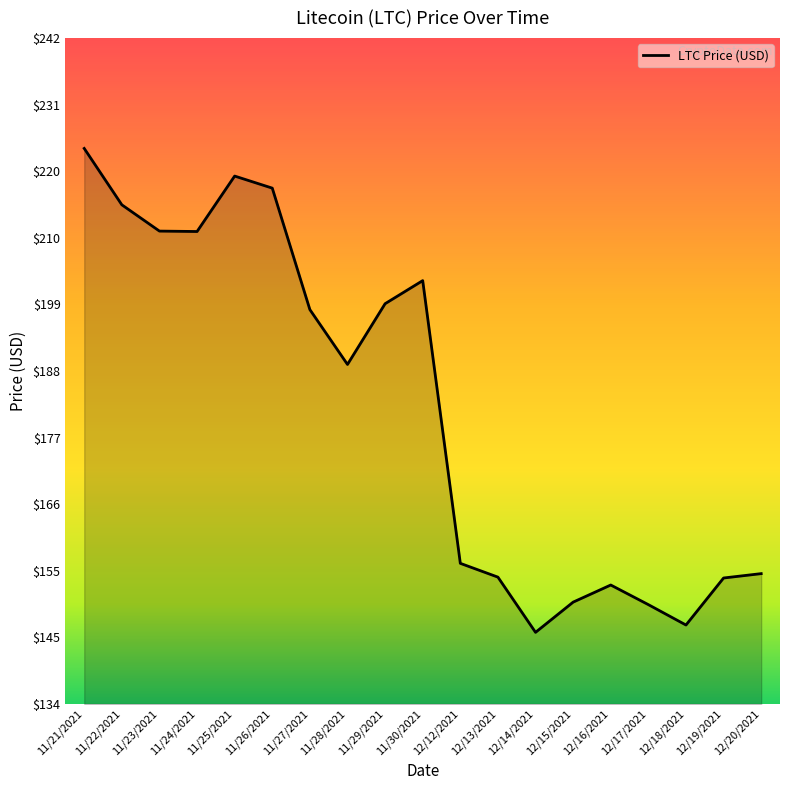

What position from the left is 11/28/2021?

8